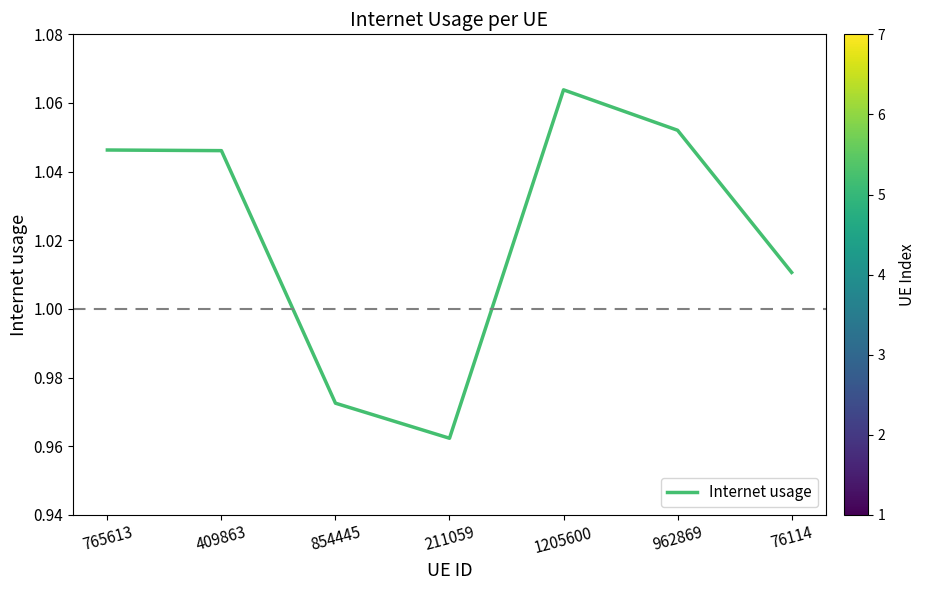

How many lines are shown in the chart?

1